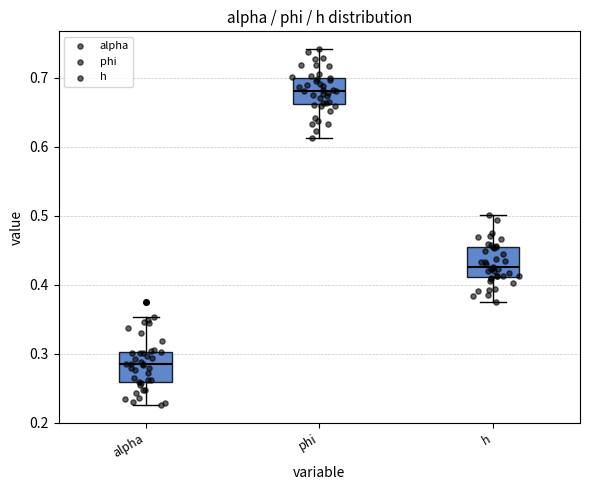

Which box's median line is the highest?

phi